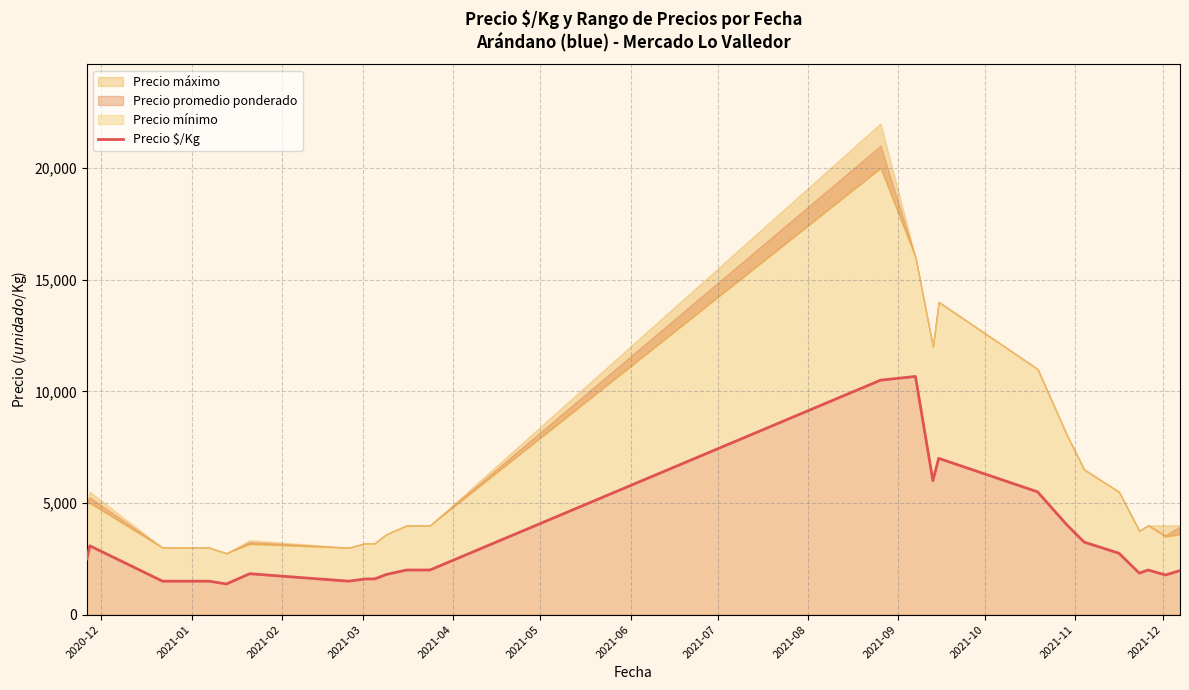

What is the smallest value displayed?

1375.0